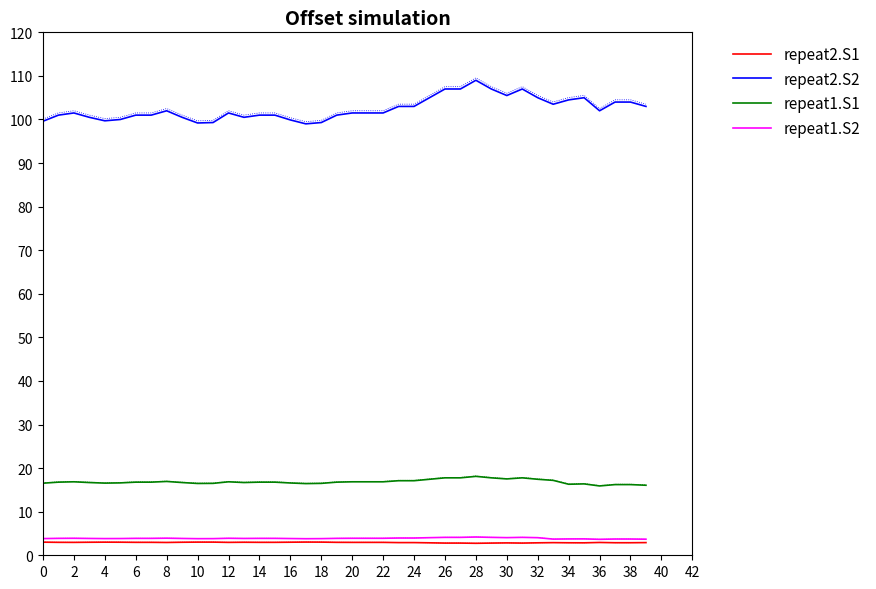

What is the smallest value displayed?

2.8